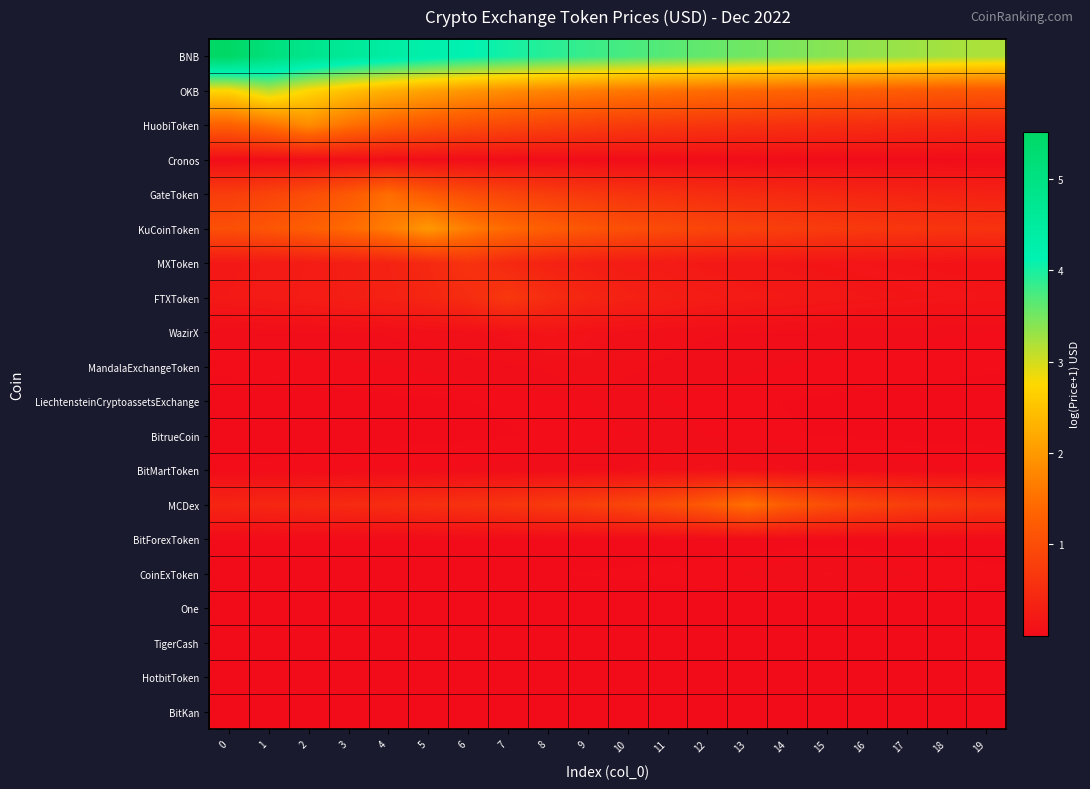

Reading left to right, what are all the values shown in this chart?

BNB: 0=5.5	1=5.1	2=4.8	3=4.6	4=4.4	5=4.3	6=4.1	7=4.0	8=3.9	9=3.8	10=3.7	11=3.7	12=3.6	13=3.5	14=3.5	15=3.4	16=3.4	17=3.3	18=3.2	19=3.2
OKB: 0=2.7	1=3.1	2=2.7	3=2.5	4=2.3	5=2.1	6=2.0	7=1.9	8=1.8	9=1.7	10=1.6	11=1.5	12=1.5	13=1.4	14=1.4	15=1.3	16=1.3	17=1.2	18=1.2	19=1.2
HuobiToken: 0=1.3	1=1.5	2=1.8	3=1.5	4=1.3	5=1.1	6=1.0	7=0.9	8=0.8	9=0.8	10=0.7	11=0.7	12=0.6	13=0.6	14=0.6	15=0.5	16=0.5	17=0.5	18=0.5	19=0.4
Cronos: 0=0.0	1=0.0	2=0.0	3=0.1	4=0.0	5=0.0	6=0.0	7=0.0	8=0.0	9=0.0	10=0.0	11=0.0	12=0.0	13=0.0	14=0.0	15=0.0	16=0.0	17=0.0	18=0.0	19=0.0
GateToken: 0=0.8	1=0.9	2=1.0	3=1.2	4=1.5	5=1.2	6=1.0	7=0.9	8=0.8	9=0.7	10=0.6	11=0.6	12=0.5	13=0.5	14=0.4	15=0.4	16=0.4	17=0.4	18=0.4	19=0.3
KuCoinToken: 0=1.0	1=1.1	2=1.3	3=1.4	4=1.7	5=2.0	6=1.7	7=1.4	8=1.3	9=1.1	10=1.0	11=1.0	12=0.9	13=0.8	14=0.8	15=0.7	16=0.7	17=0.6	18=0.6	19=0.6
MXToken: 0=0.2	1=0.2	2=0.2	3=0.3	4=0.3	5=0.4	6=0.6	7=0.4	8=0.3	9=0.3	10=0.2	11=0.2	12=0.2	13=0.2	14=0.2	15=0.1	16=0.1	17=0.1	18=0.1	19=0.1
FTXToken: 0=0.2	1=0.2	2=0.2	3=0.3	4=0.3	5=0.4	6=0.5	7=0.7	8=0.5	9=0.4	10=0.3	11=0.3	12=0.2	13=0.2	14=0.2	15=0.2	16=0.2	17=0.1	18=0.1	19=0.1
WazirX: 0=0.0	1=0.0	2=0.0	3=0.0	4=0.0	5=0.1	6=0.1	7=0.1	8=0.1	9=0.1	10=0.1	11=0.1	12=0.0	13=0.0	14=0.0	15=0.0	16=0.0	17=0.0	18=0.0	19=0.0
MandalaExchangeToken: 0=0.0	1=0.0	2=0.0	3=0.0	4=0.0	5=0.0	6=0.0	7=0.0	8=0.0	9=0.1	10=0.0	11=0.0	12=0.0	13=0.0	14=0.0	15=0.0	16=0.0	17=0.0	18=0.0	19=0.0
LiechtensteinCryptoassetsExchange: 0=0.0	1=0.0	2=0.0	3=0.0	4=0.0	5=0.0	6=0.0	7=0.0	8=0.0	9=0.0	10=0.0	11=0.0	12=0.0	13=0.0	14=0.0	15=0.0	16=0.0	17=0.0	18=0.0	19=0.0
BitrueCoin: 0=0.0	1=0.0	2=0.0	3=0.0	4=0.0	5=0.0	6=0.0	7=0.0	8=0.0	9=0.0	10=0.0	11=0.0	12=0.0	13=0.0	14=0.0	15=0.0	16=0.0	17=0.0	18=0.0	19=0.0
BitMartToken: 0=0.0	1=0.0	2=0.0	3=0.0	4=0.0	5=0.0	6=0.0	7=0.0	8=0.0	9=0.0	10=0.0	11=0.1	12=0.1	13=0.1	14=0.0	15=0.0	16=0.0	17=0.0	18=0.0	19=0.0
MCDex: 0=0.4	1=0.4	2=0.4	3=0.5	4=0.5	5=0.5	6=0.6	7=0.6	8=0.7	9=0.8	10=0.9	11=1.0	12=1.2	13=1.5	14=1.2	15=1.0	16=0.9	17=0.8	18=0.7	19=0.6
BitForexToken: 0=0.0	1=0.0	2=0.0	3=0.0	4=0.0	5=0.0	6=0.0	7=0.0	8=0.0	9=0.0	10=0.0	11=0.0	12=0.0	13=0.0	14=0.0	15=0.0	16=0.0	17=0.0	18=0.0	19=0.0
CoinExToken: 0=0.0	1=0.0	2=0.0	3=0.0	4=0.0	5=0.0	6=0.0	7=0.0	8=0.0	9=0.0	10=0.0	11=0.0	12=0.0	13=0.0	14=0.0	15=0.0	16=0.0	17=0.0	18=0.0	19=0.0
One: 0=0.0	1=0.0	2=0.0	3=0.0	4=0.0	5=0.0	6=0.0	7=0.0	8=0.0	9=0.0	10=0.0	11=0.0	12=0.0	13=0.0	14=0.0	15=0.0	16=0.0	17=0.0	18=0.0	19=0.0
TigerCash: 0=0.0	1=0.0	2=0.0	3=0.0	4=0.0	5=0.0	6=0.0	7=0.0	8=0.0	9=0.0	10=0.0	11=0.0	12=0.0	13=0.0	14=0.0	15=0.0	16=0.0	17=0.0	18=0.0	19=0.0
HotbitToken: 0=0.0	1=0.0	2=0.0	3=0.0	4=0.0	5=0.0	6=0.0	7=0.0	8=0.0	9=0.0	10=0.0	11=0.0	12=0.0	13=0.0	14=0.0	15=0.0	16=0.0	17=0.0	18=0.0	19=0.0
BitKan: 0=0.0	1=0.0	2=0.0	3=0.0	4=0.0	5=0.0	6=0.0	7=0.0	8=0.0	9=0.0	10=0.0	11=0.0	12=0.0	13=0.0	14=0.0	15=0.0	16=0.0	17=0.0	18=0.0	19=0.0